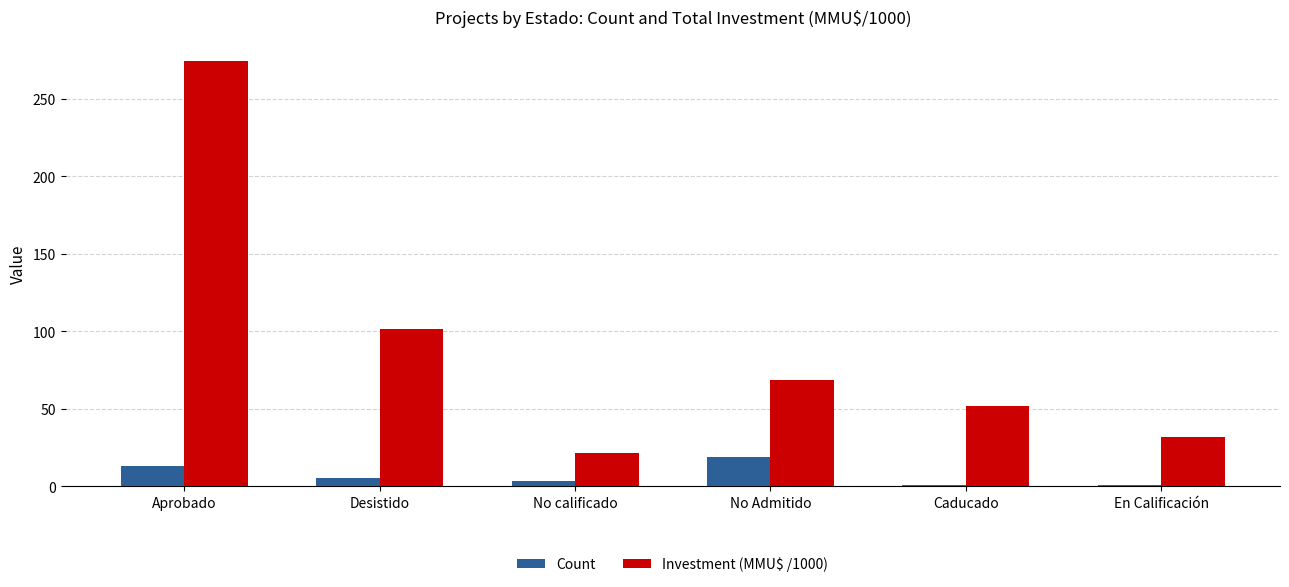

How many values in the Count series are below 5?

3